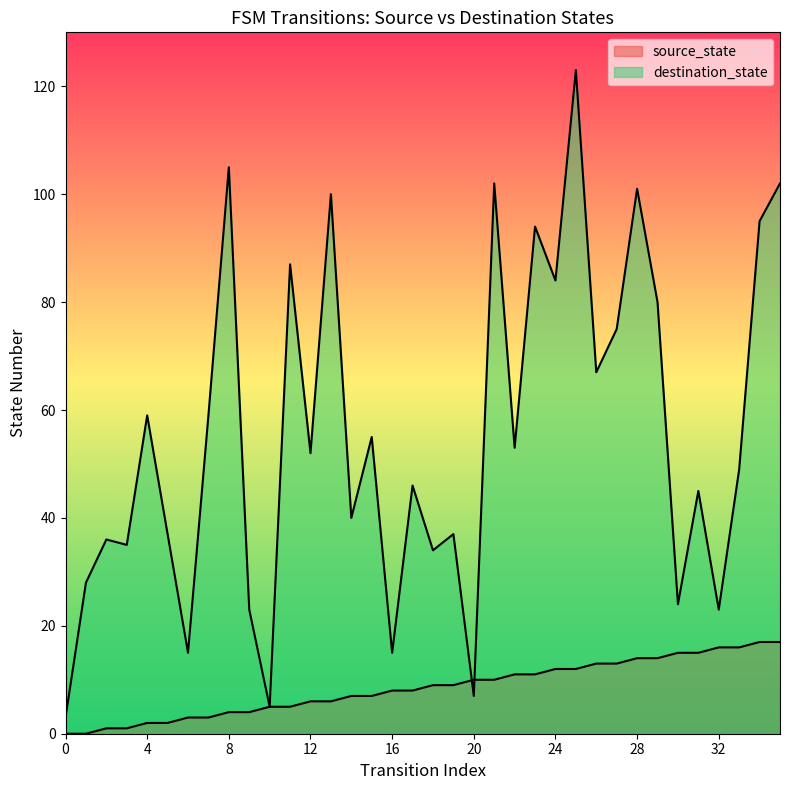

Reading right to left, list all the values displayed in this chart.

source_state: 17	17	16	16	15	15	14	14	13	13	12	12	11	11	10	10	9	9	8	8	7	7	6	6	5	5	4	4	3	3	2	2	1	1	0	0
destination_state: 102	95	49	23	45	24	80	101	75	67	123	84	94	53	102	7	37	34	46	15	55	40	100	52	87	5	23	105	59	15	37	59	35	36	28	3